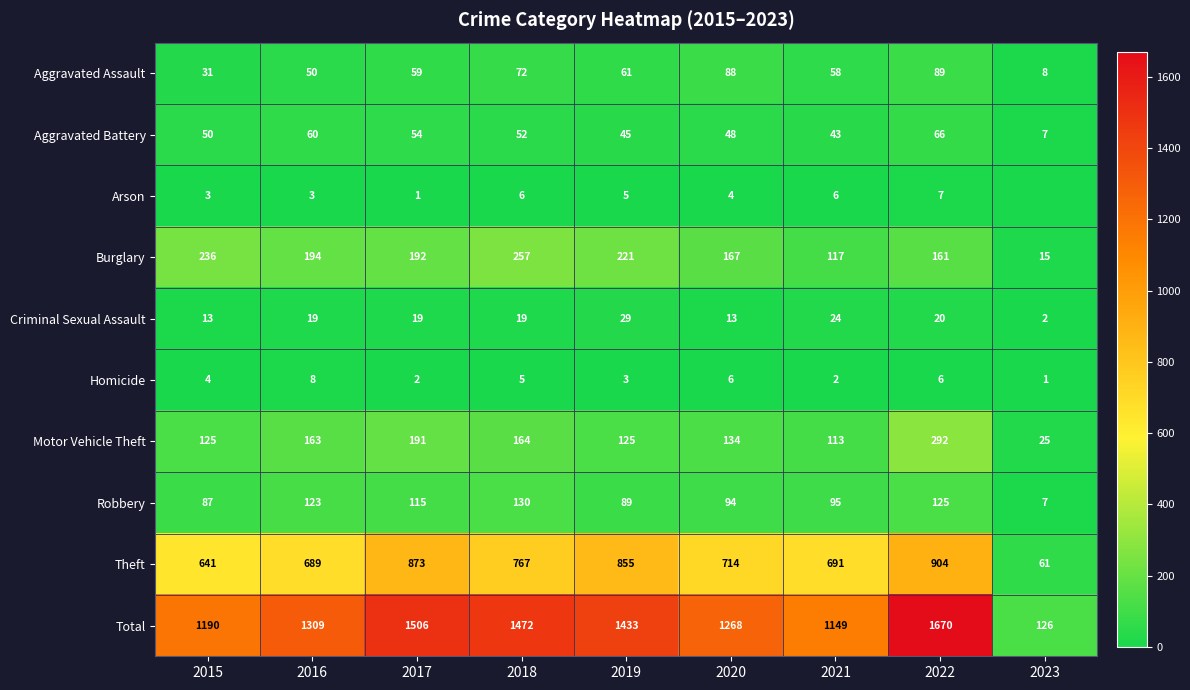

What is the sum of the Total values at 2020 and 2018?

2740